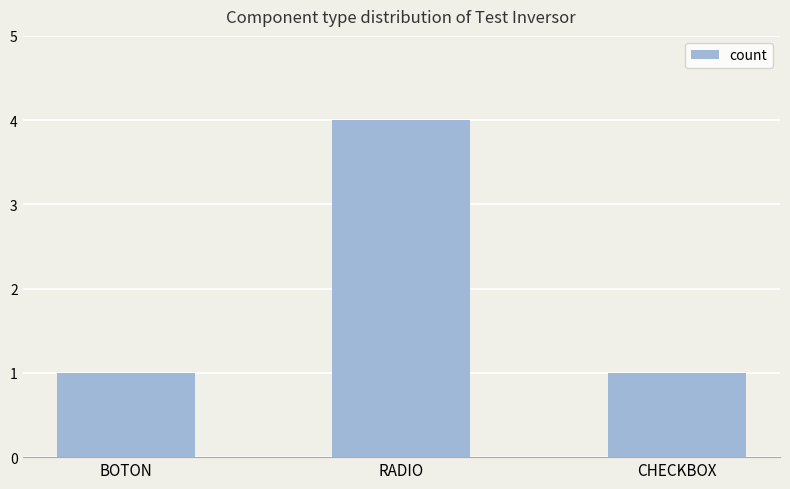

Does the chart contain any negative values?

No